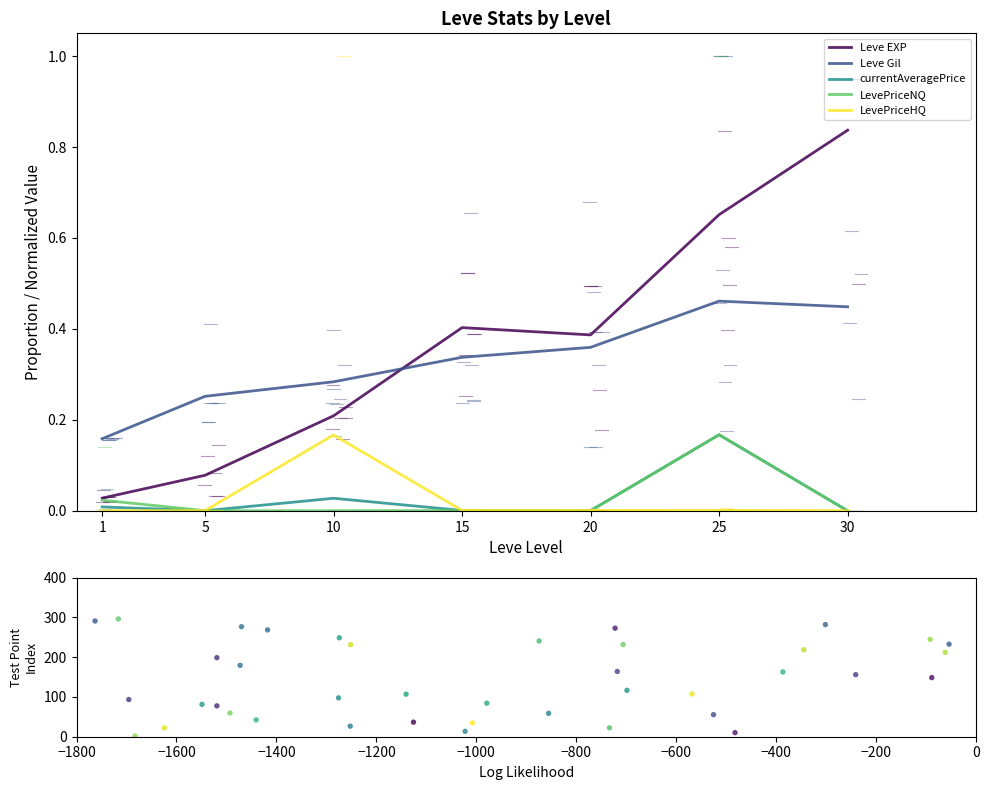

At which category is the sum across all series the highest?

25